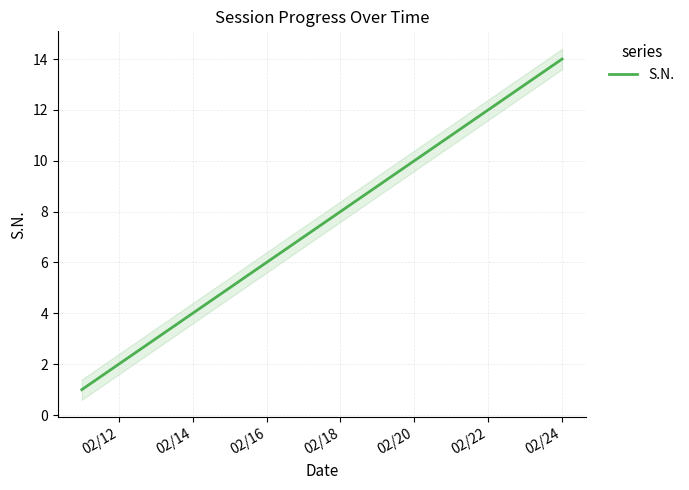

Reading left to right, list all the values displayed in this chart.

1	2	3	4	5	6	7	8	9	10	11	12	13	14